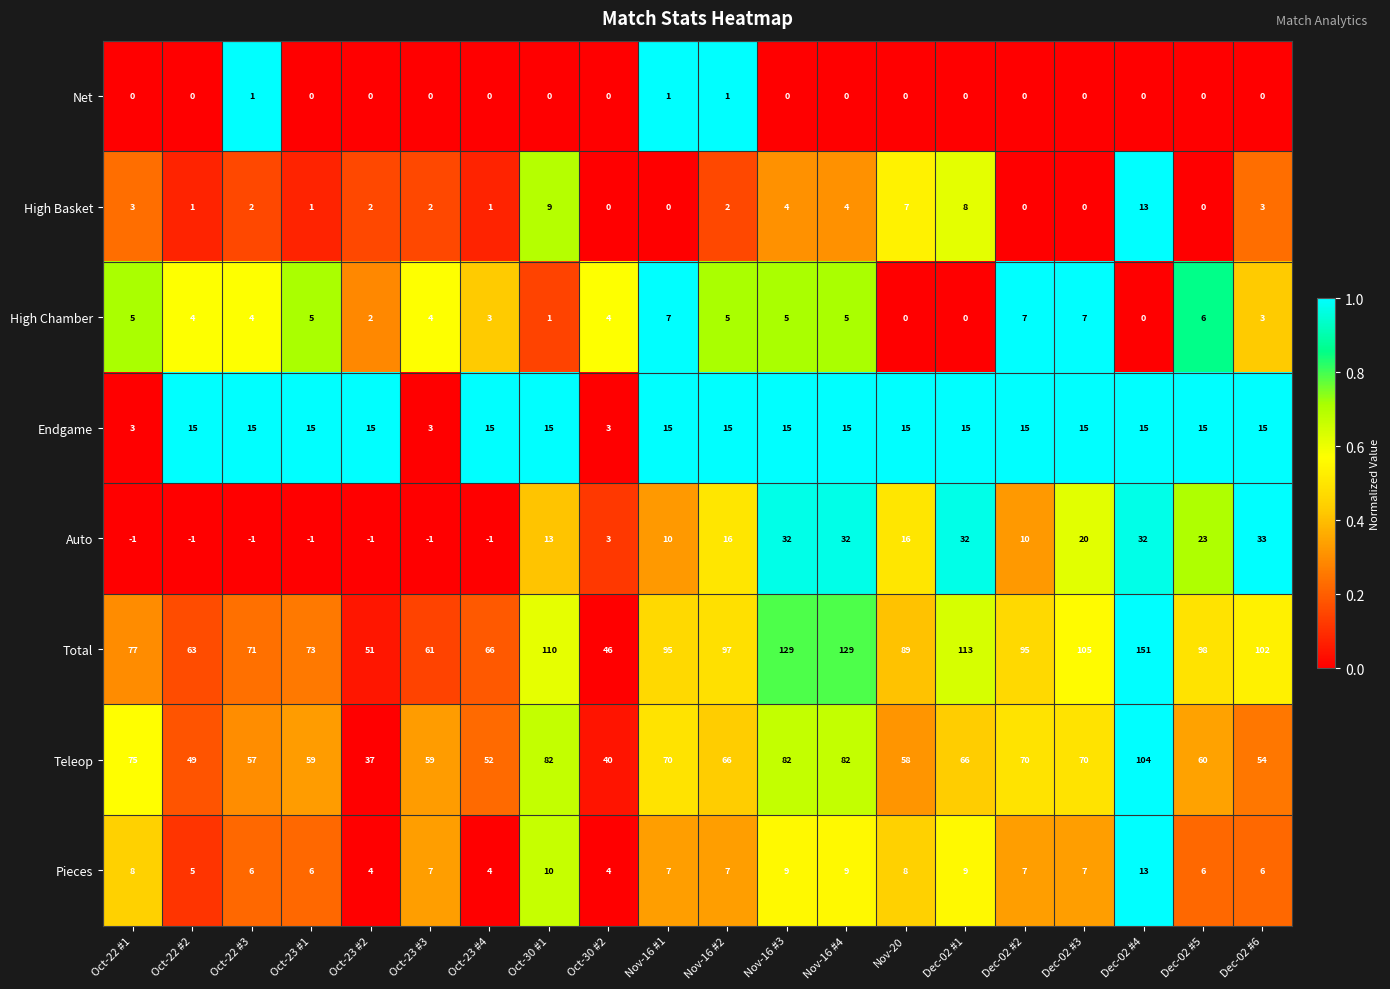

Which series has the widest spread of values?

Total